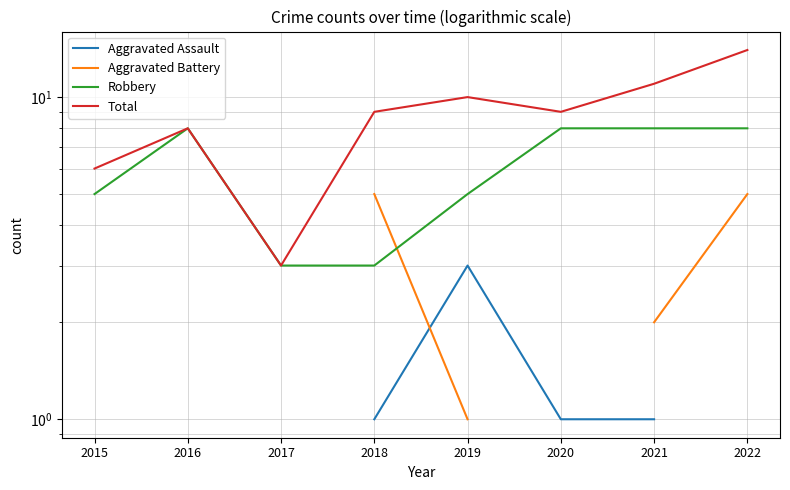

Which category has the lowest value in the Aggravated Assault series?

2015